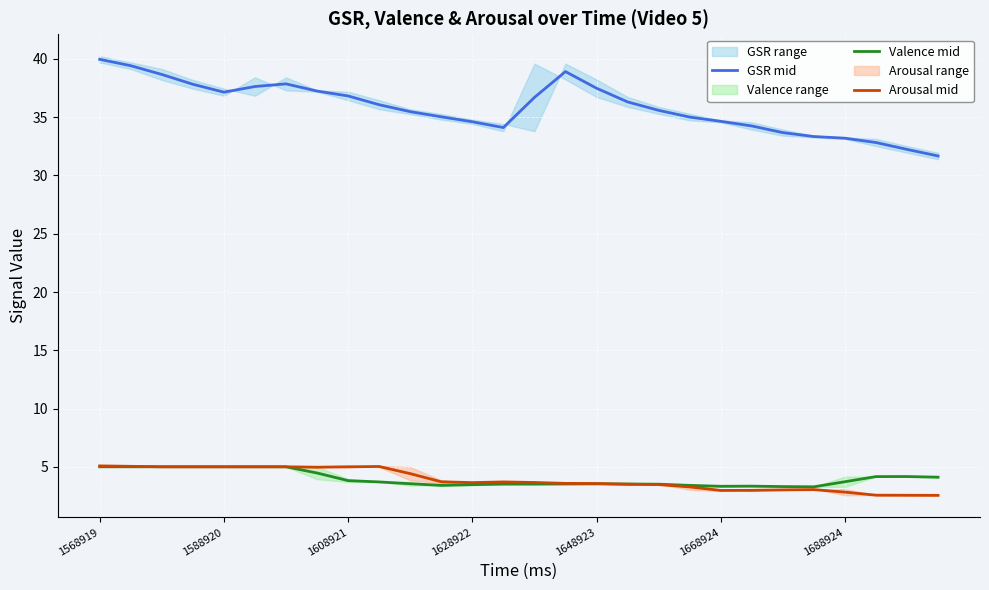

How many lines are shown in the chart?

3